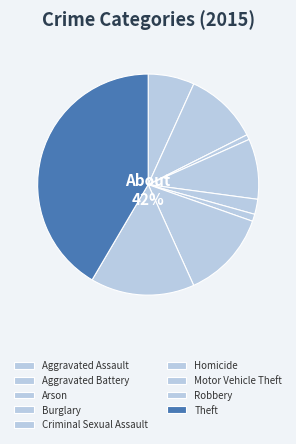

To the nearest percent, what portion does Homicide represent?

1%